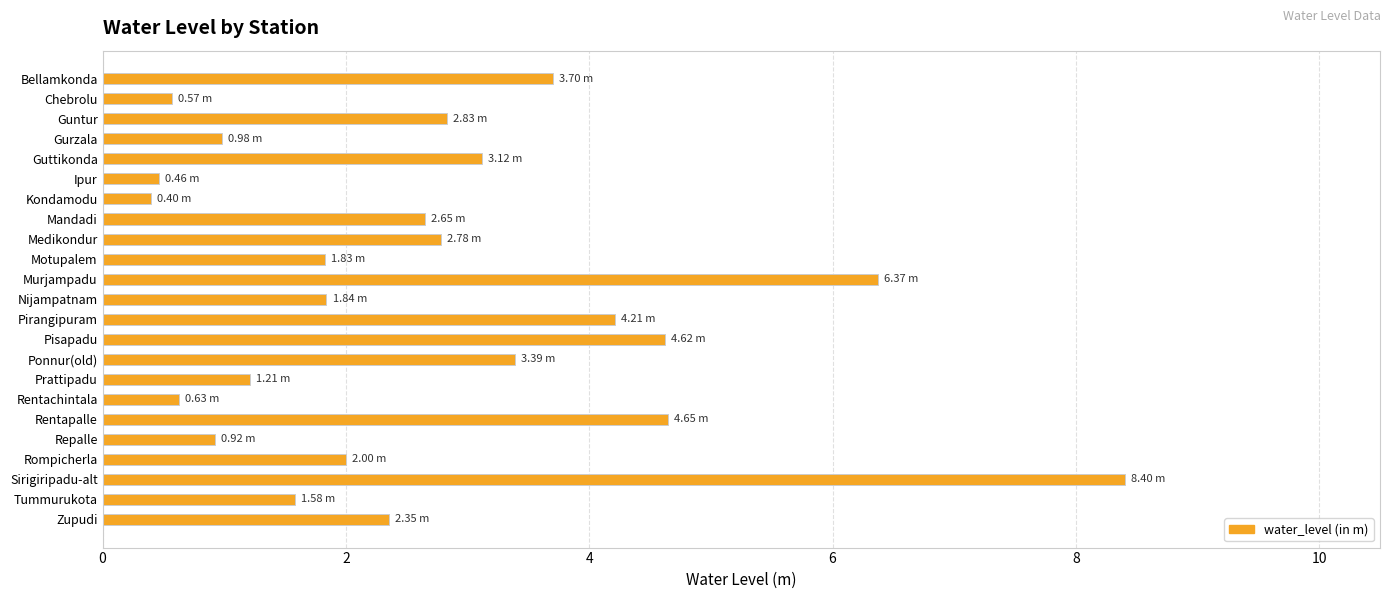

What is the label of the 1st bar from the top?

Bellamkonda